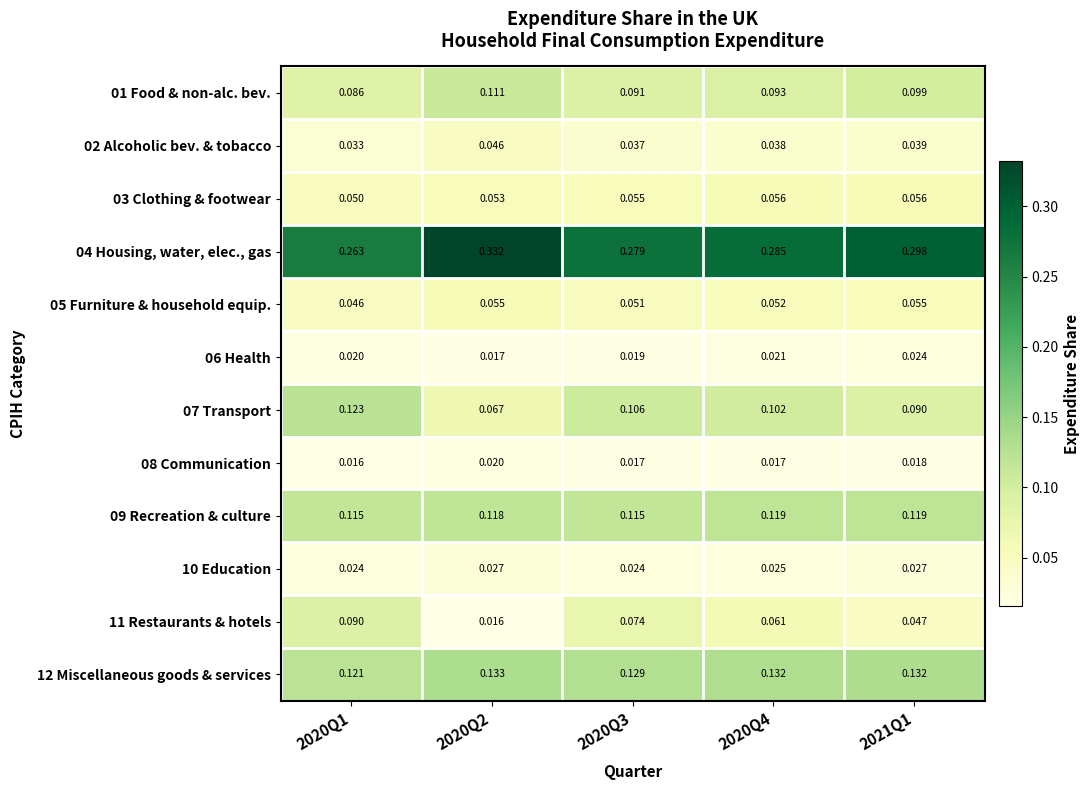

How many data points does each series have?

5